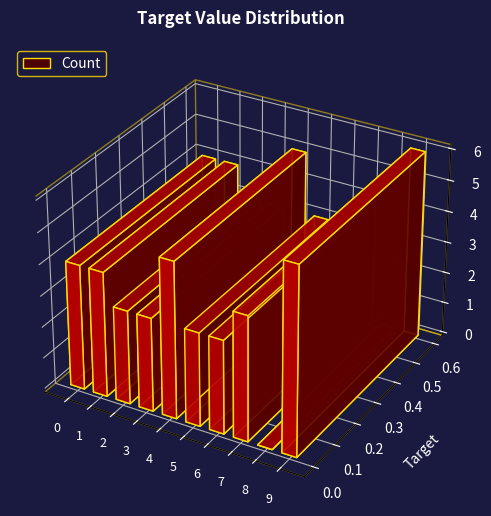

True or false: the data shows 0 at 8.

True